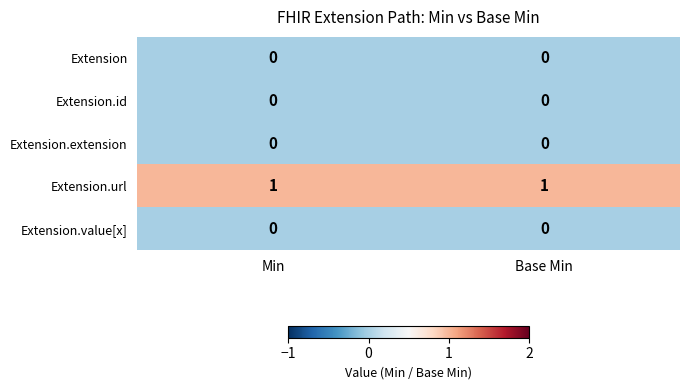

Reading right to left, list all the values displayed in this chart.

Extension: 0	0
Extension.id: 0	0
Extension.extension: 0	0
Extension.url: 1	1
Extension.value[x]: 0	0